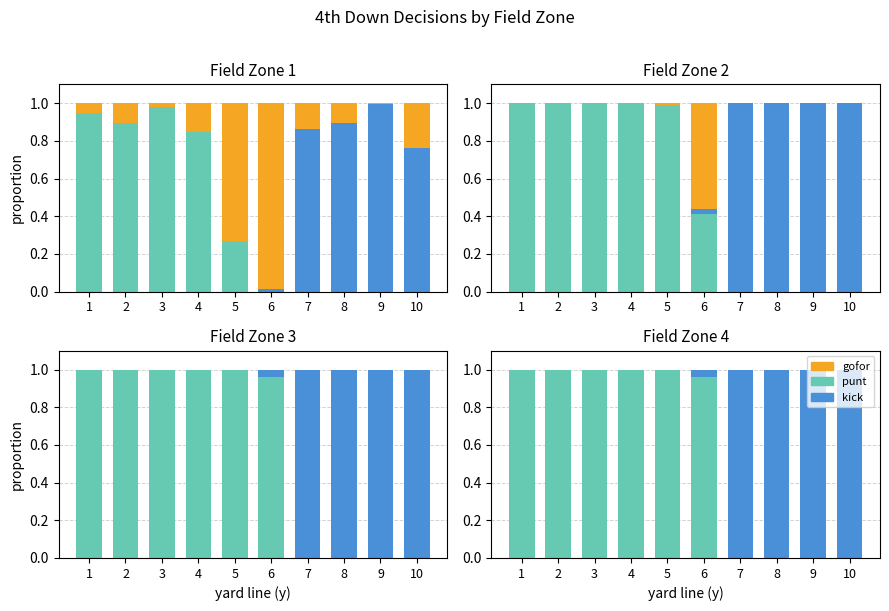

Are the bars horizontal?

No